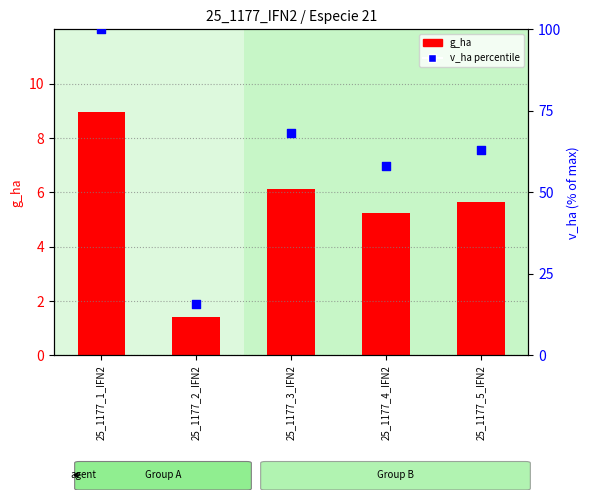

What is the total value across all series at 25_1177_5_IFN2?

68.6